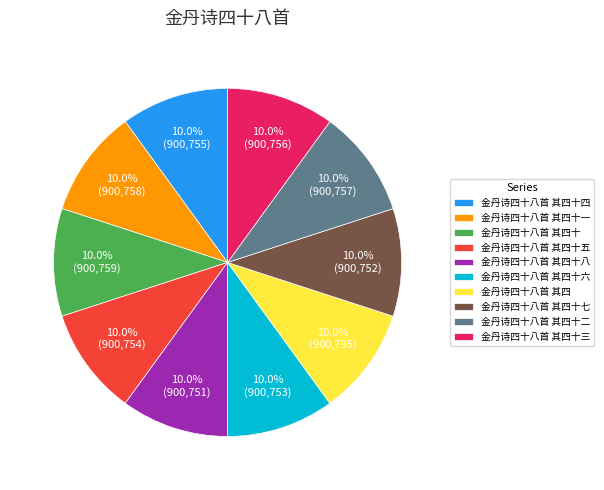

The 金丹诗四十八首 其四十八 slice represents 10% of the pie. True or false?

True